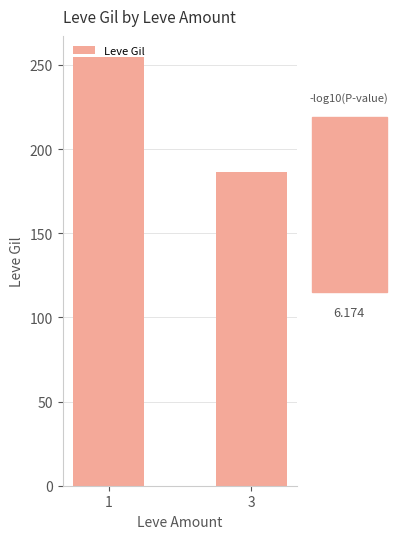

Reading left to right, transcribe all the data shown in this chart.

1=254.5	3=186.5